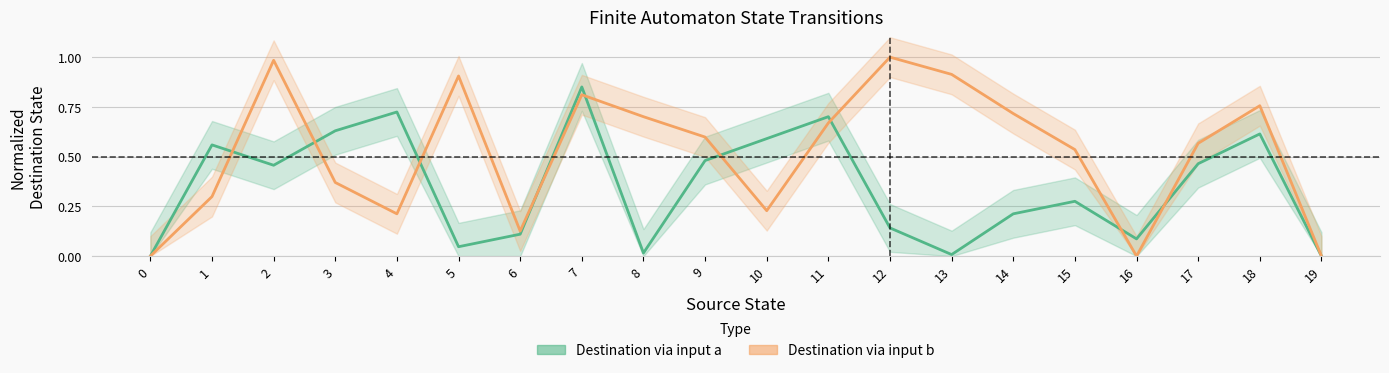

What is the total value across all series at 11?

1.4